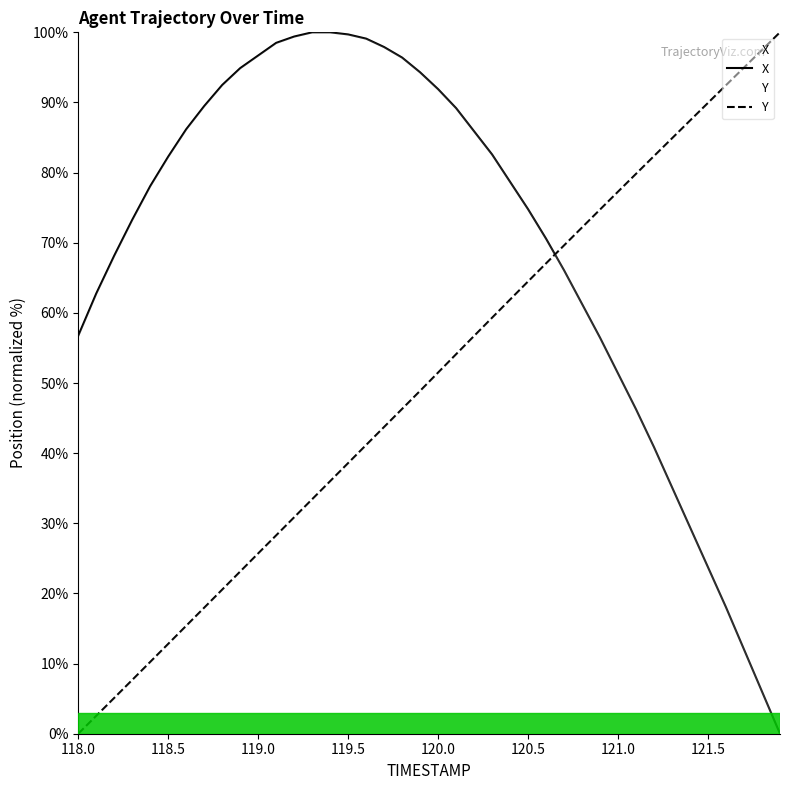

How many data points in X are less than 78?

19